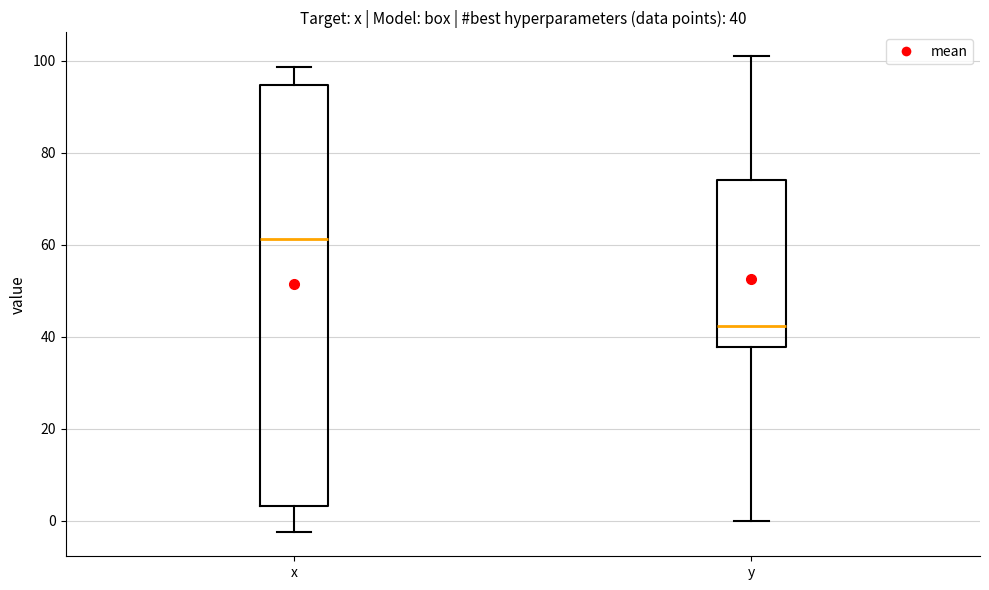

Which box has the highest median line?

x